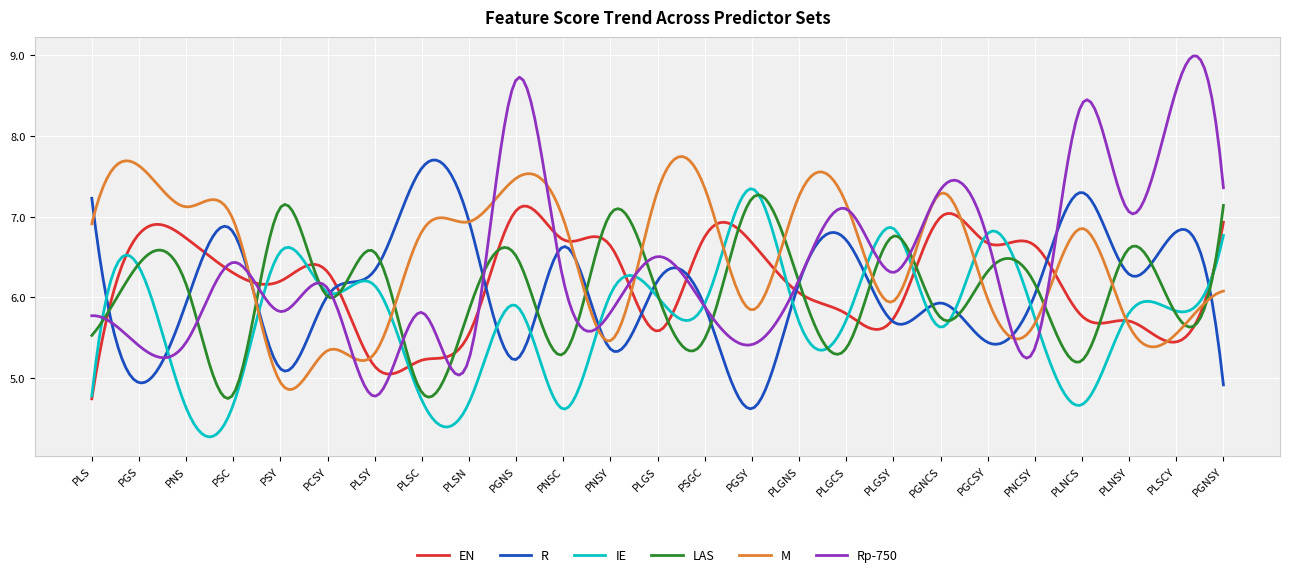

What is the greatest value displayed?

9.0